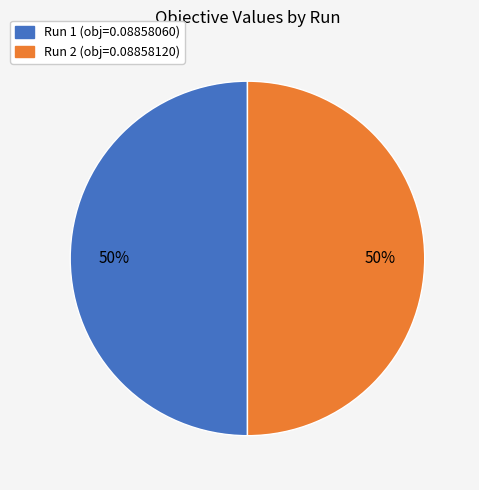

To the nearest percent, what is the average slice percentage?

50%